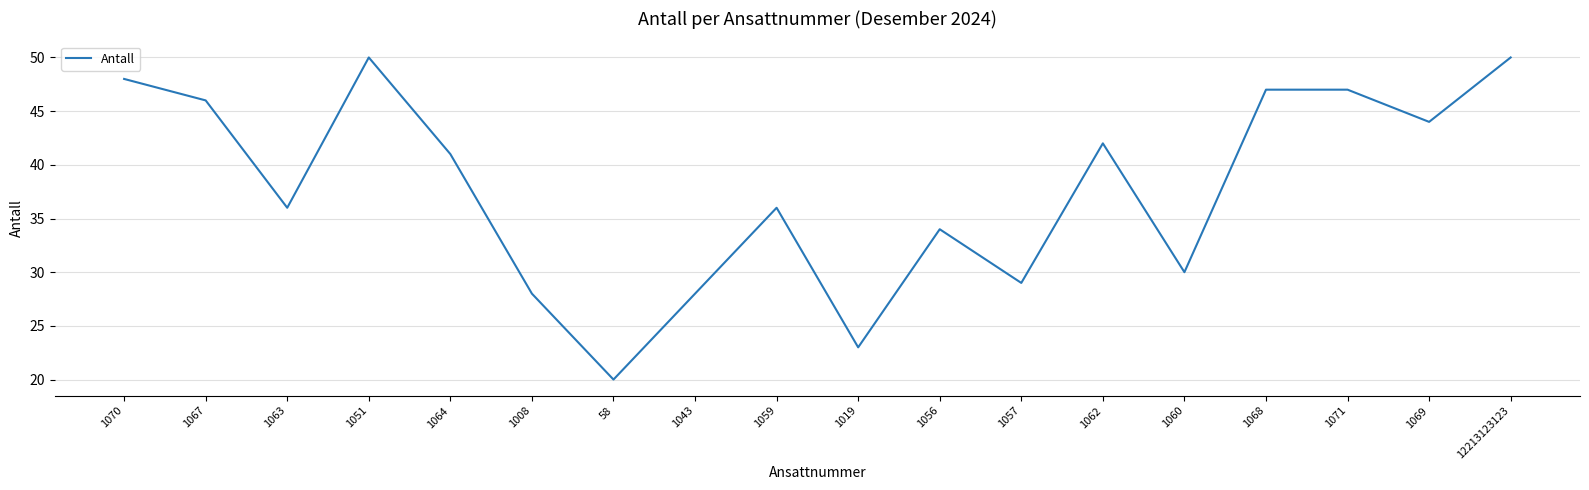

Approximately how many times larger is the value at 1068 compared to 1071?

1.0